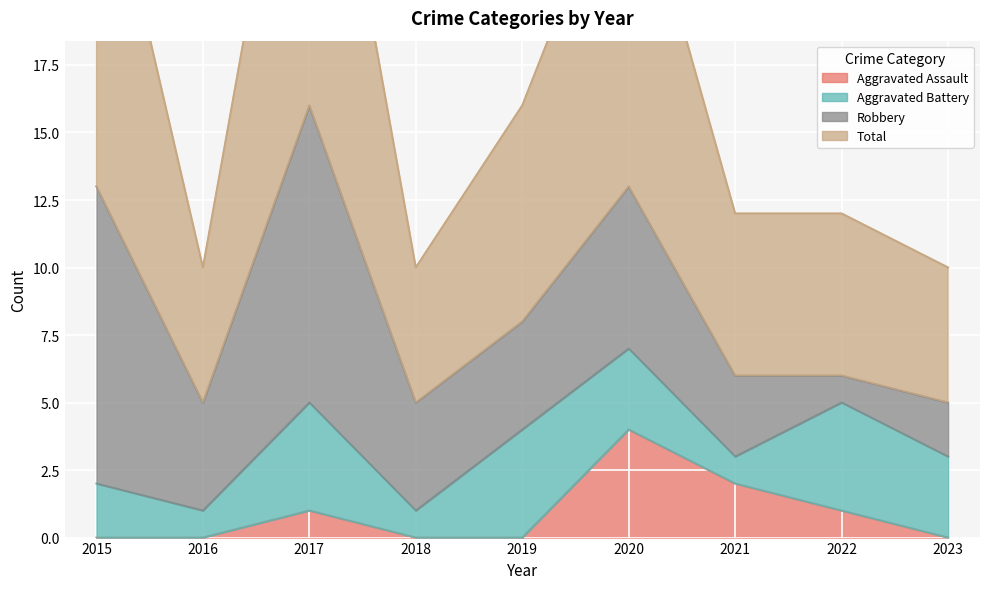

What is the sum of the Total values at 2016 and 2015?

37